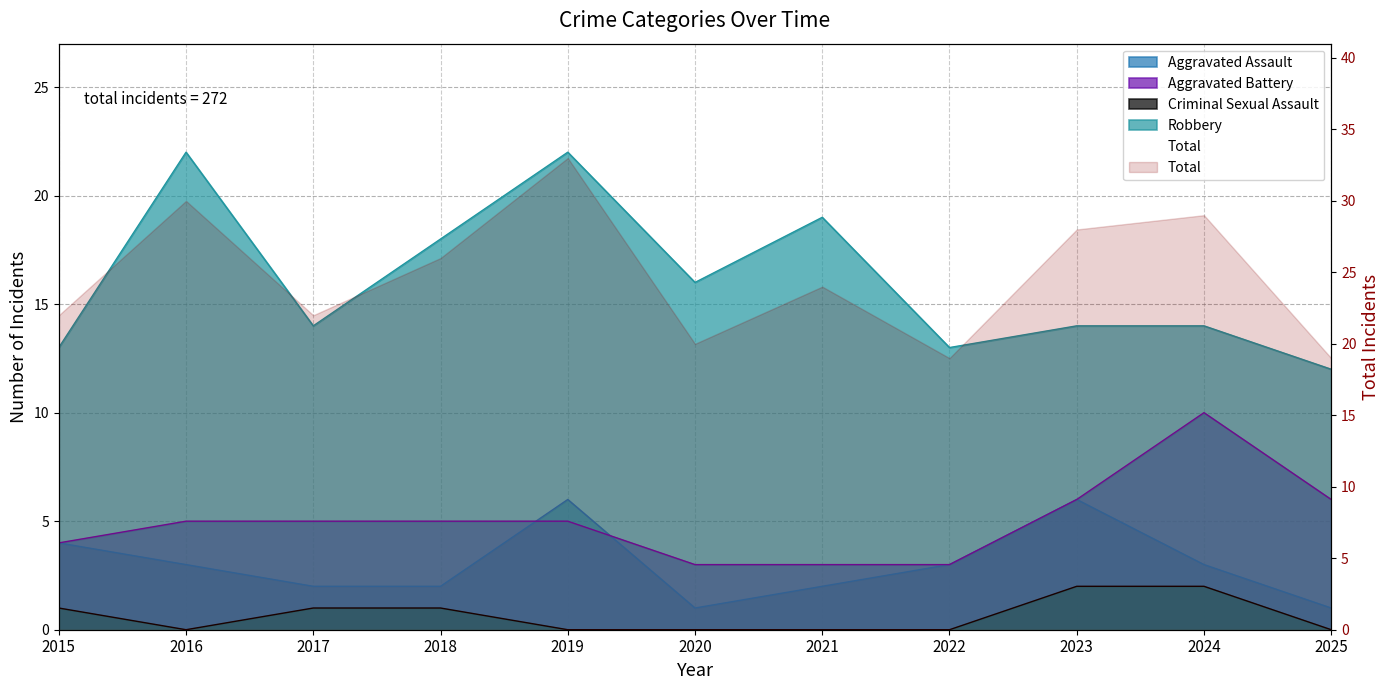

How many interior local valleys (lower than both neighbors) does the data have?

3